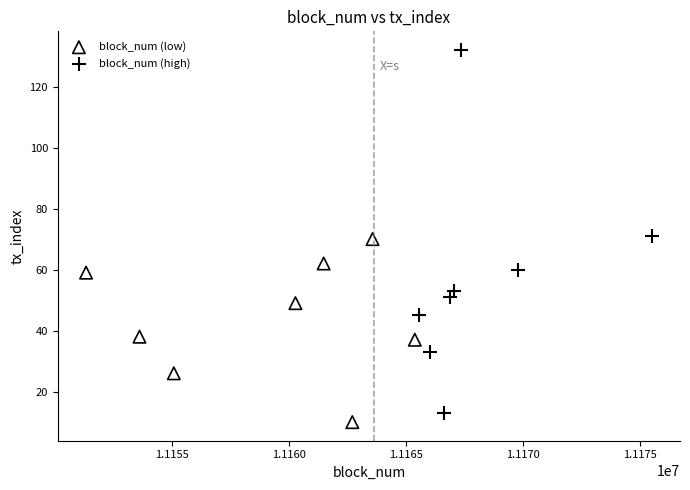

Which series has the widest spread of Y values?

block_num (high)